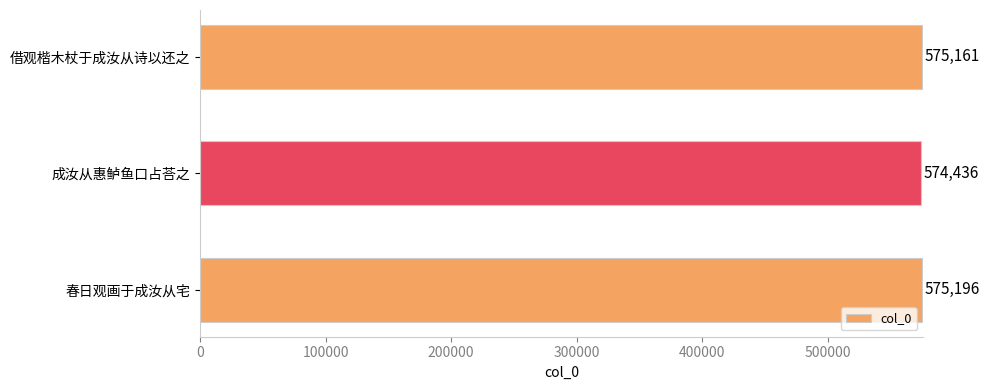

What is the maximum value shown in the chart?

575196